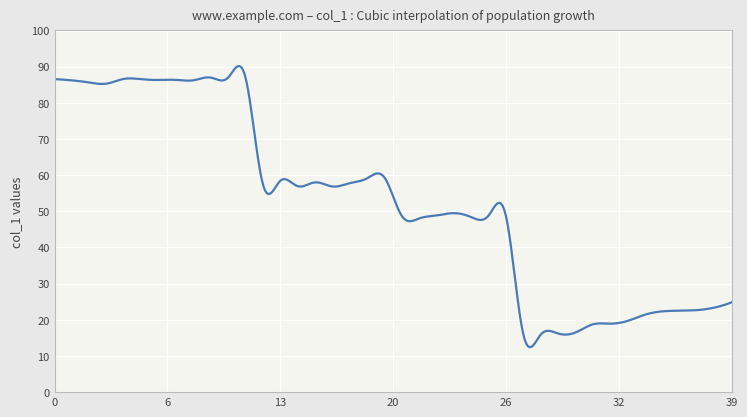

What is the minimum value shown in the chart?

12.4